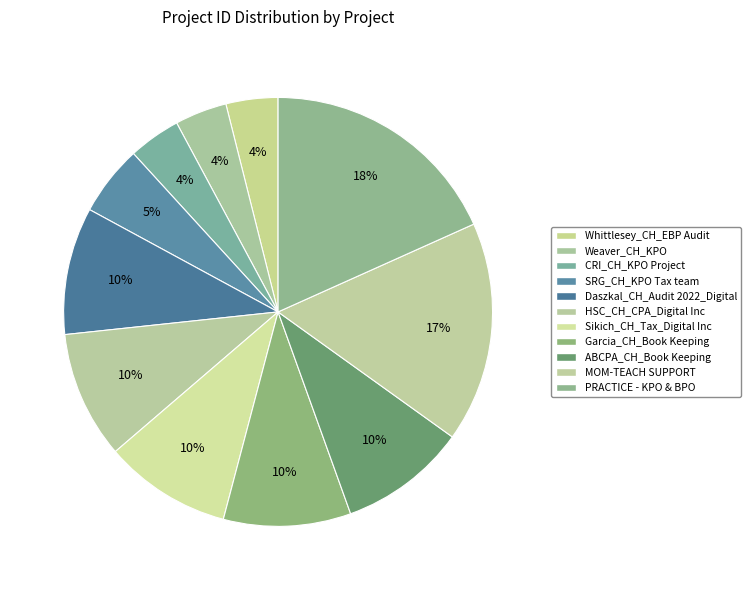

Rank the categories by value from highest to lowest.

PRACTICE - KPO & BPO, MOM-TEACH SUPPORT, ABCPA_CH_Book Keeping, Garcia_CH_Book Keeping, Sikich_CH_Tax_Digital Inc, HSC_CH_CPA_Digital Inc, Daszkal_CH_Audit 2022_Digital, SRG_CH_KPO Tax team, CRI_CH_KPO Project, Weaver_CH_KPO, Whittlesey_CH_EBP Audit